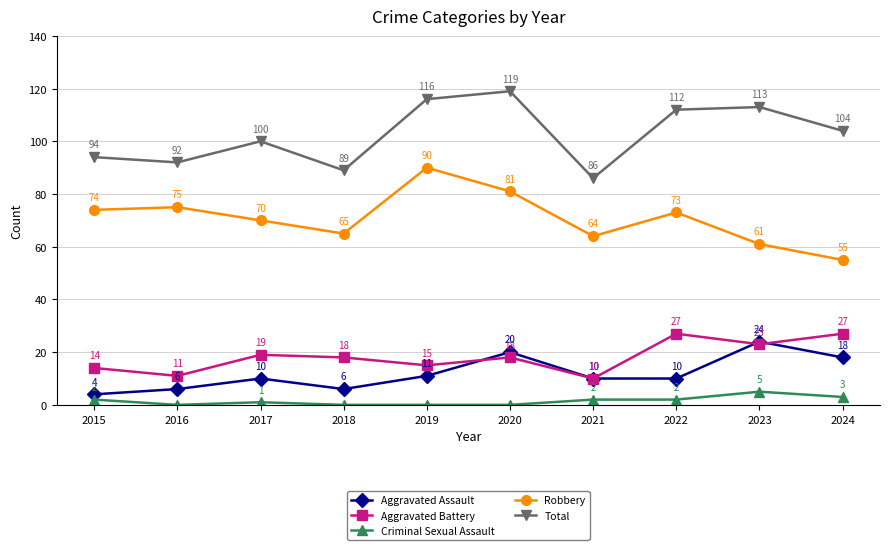

Reading right to left, what are all the values shown in this chart?

Aggravated Assault: 2024=18	2023=24	2022=10	2021=10	2020=20	2019=11	2018=6	2017=10	2016=6	2015=4
Aggravated Battery: 2024=27	2023=23	2022=27	2021=10	2020=18	2019=15	2018=18	2017=19	2016=11	2015=14
Criminal Sexual Assault: 2024=3	2023=5	2022=2	2021=2	2020=0	2019=0	2018=0	2017=1	2016=0	2015=2
Robbery: 2024=55	2023=61	2022=73	2021=64	2020=81	2019=90	2018=65	2017=70	2016=75	2015=74
Total: 2024=104	2023=113	2022=112	2021=86	2020=119	2019=116	2018=89	2017=100	2016=92	2015=94